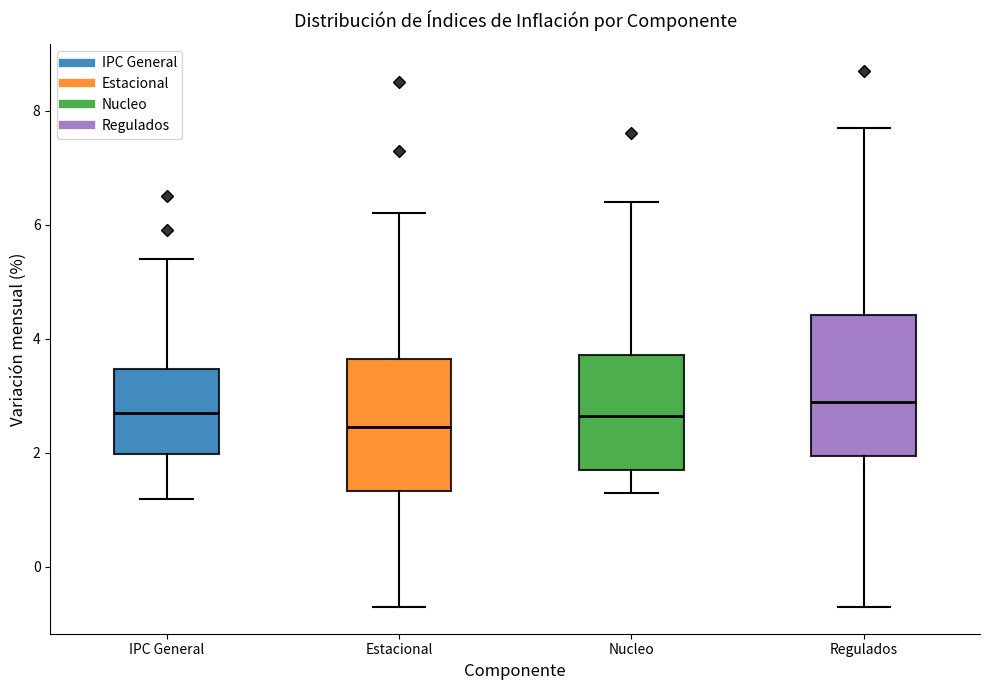

Where is the upper edge of the box for Nucleo on the y-axis? The values are not printed on the chart, so give them approximately, as read against the axis.

3.8